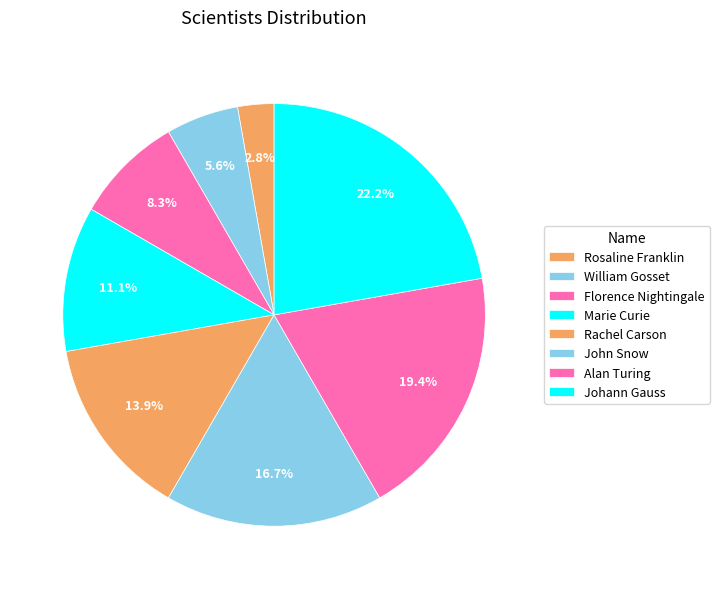

Does Rosaline Franklin account for over 50% of the chart?

No